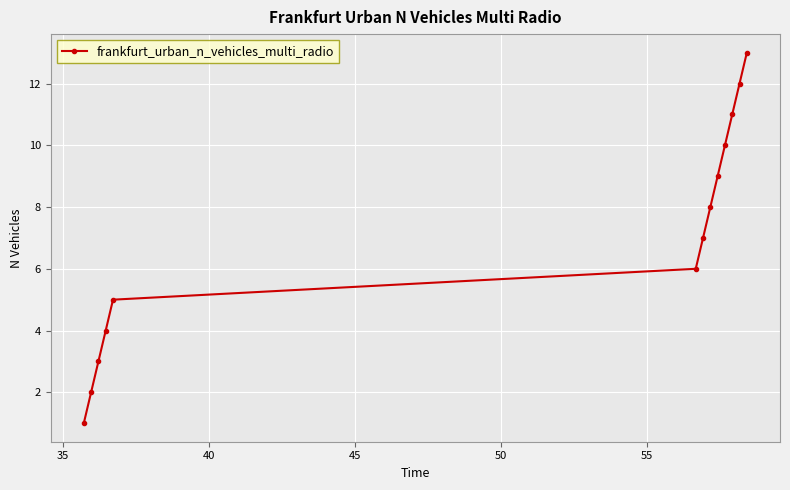

True or false: there are more than 2 points higher than both neighbors.

False